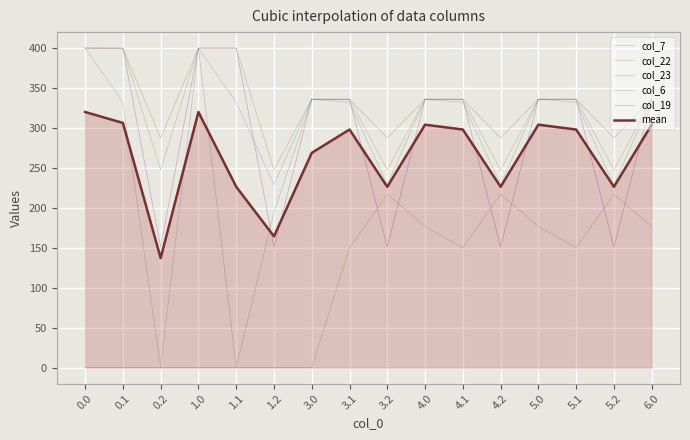

True or false: col_22 and col_6 cross at least once.

False